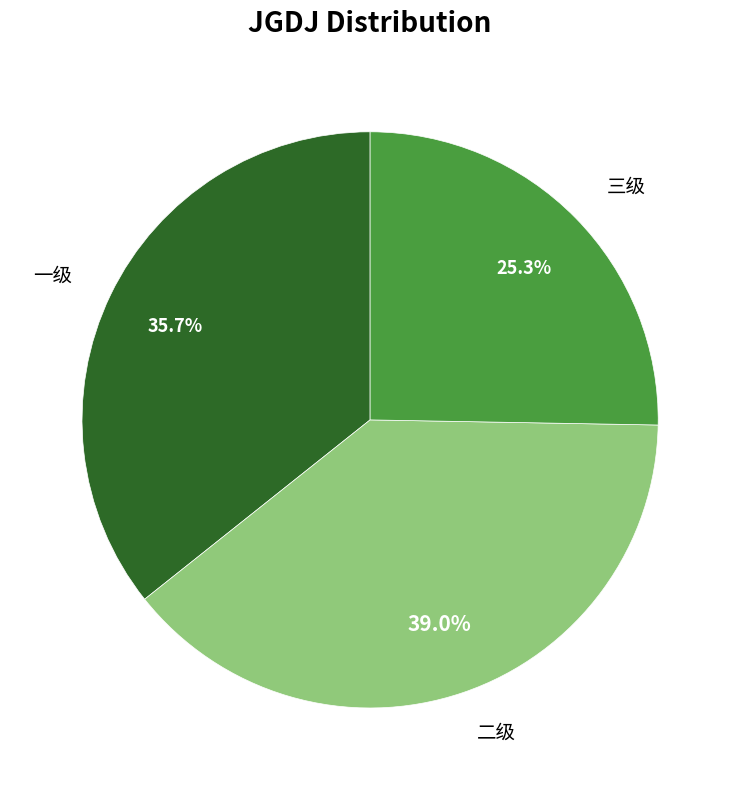

What portion of the pie excludes 二级?

61.0%